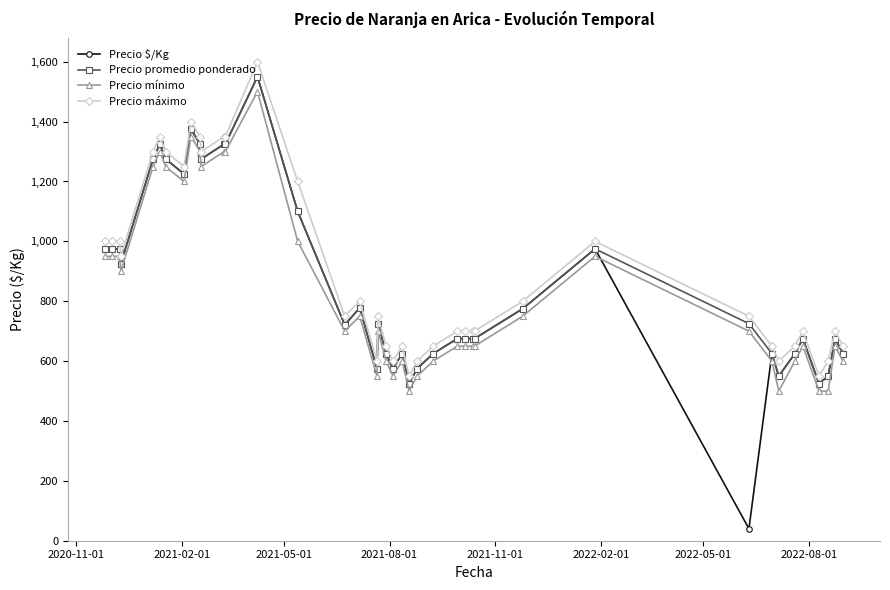

What is the value of the Precio $/Kg point at the 16th from the left?

721